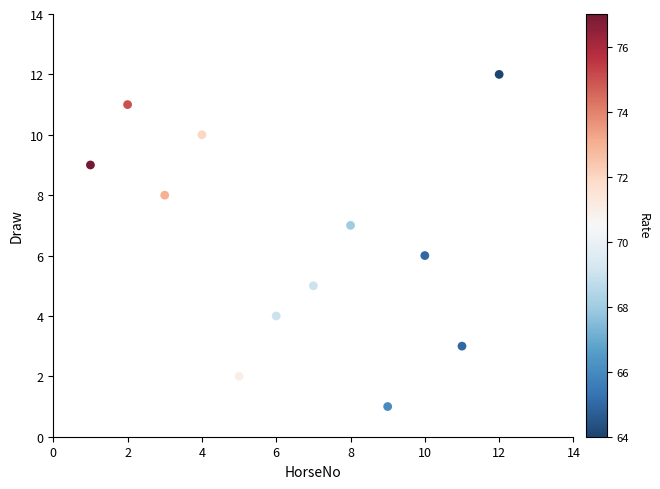

What is the average X value?

6